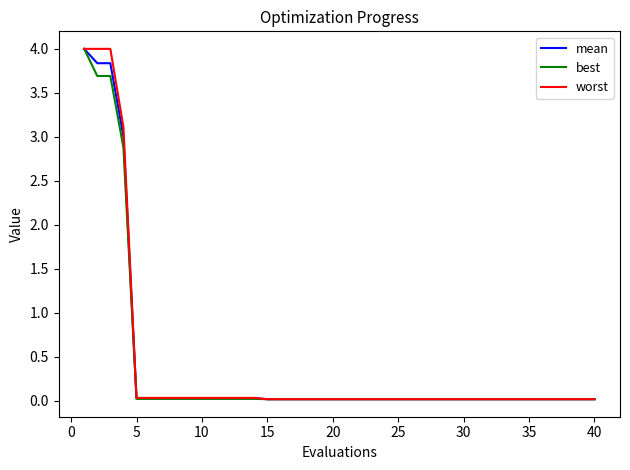

True or false: worst and best intersect in this chart.

False